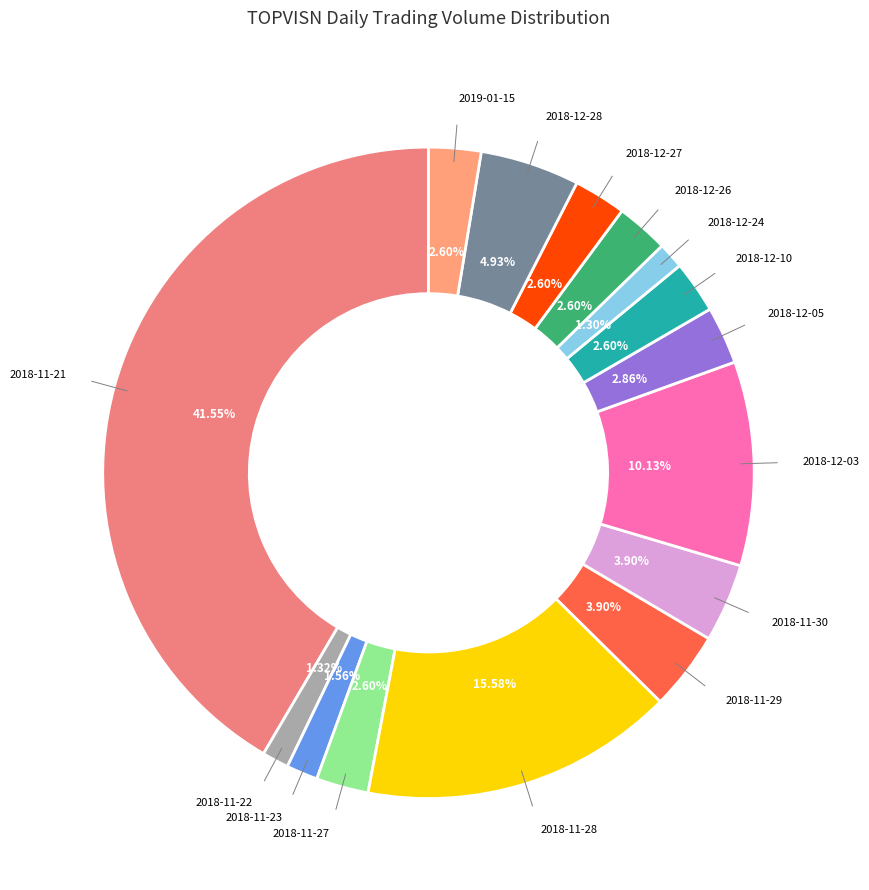

What is the ratio of the value at 2018-11-27 to the value at 2018-12-28?

0.5